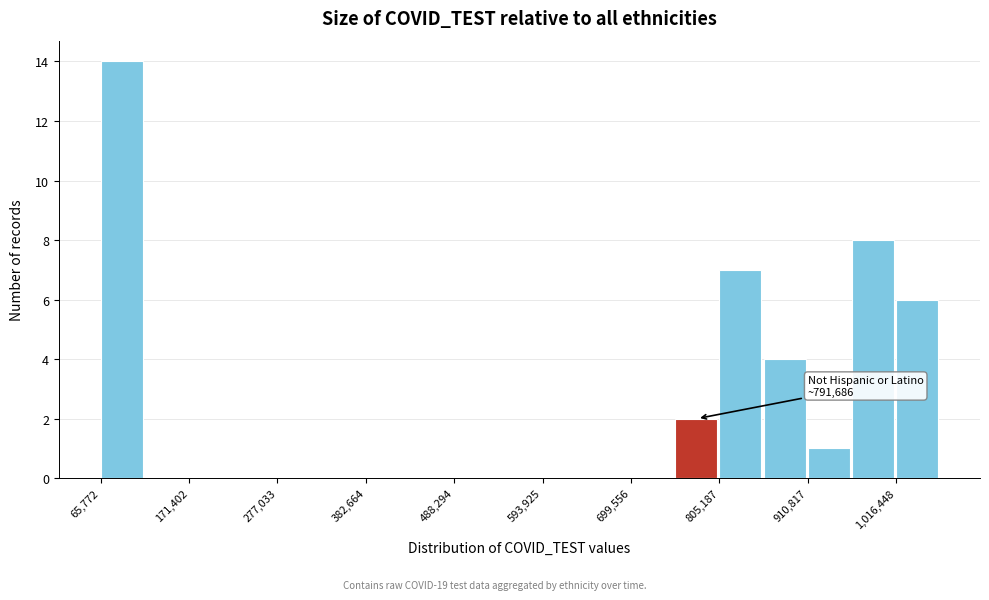

Read against the x-axis, roughly where is the centre of the tallest bar?

100000